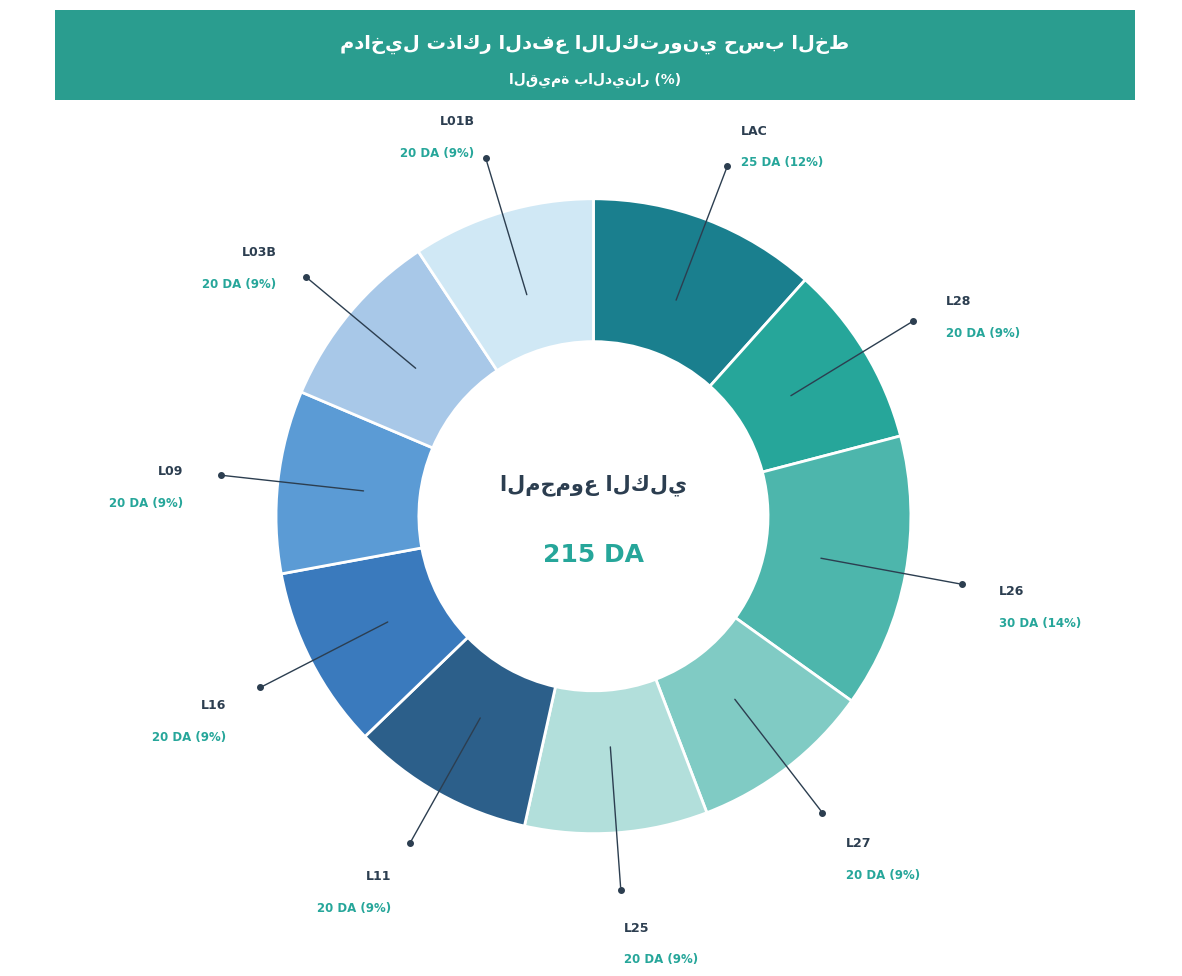

To the nearest percent, what is the difference between the largest and smallest slice percentages?

5%